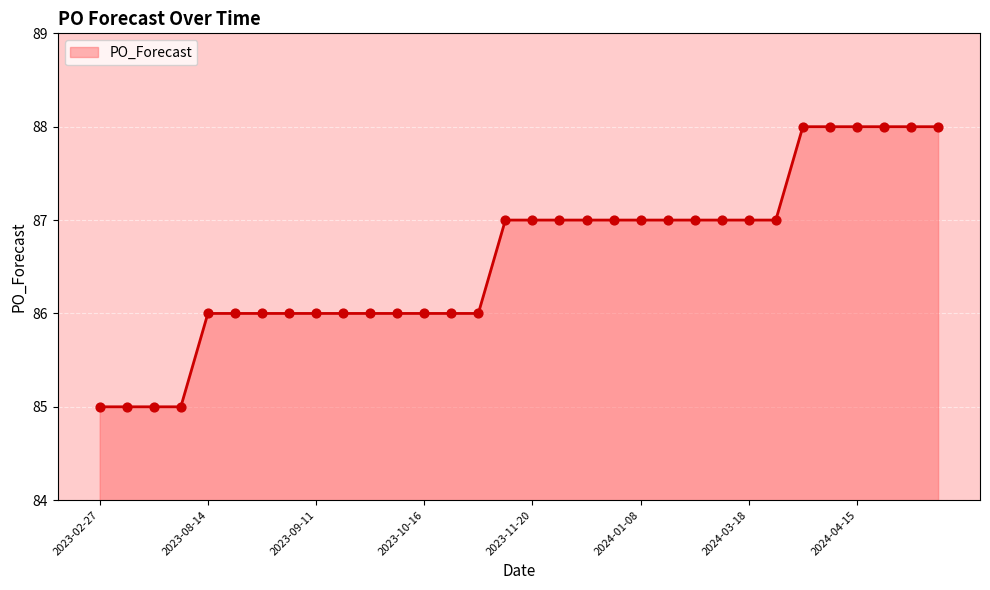

What is the difference between the maximum and minimum values?

3